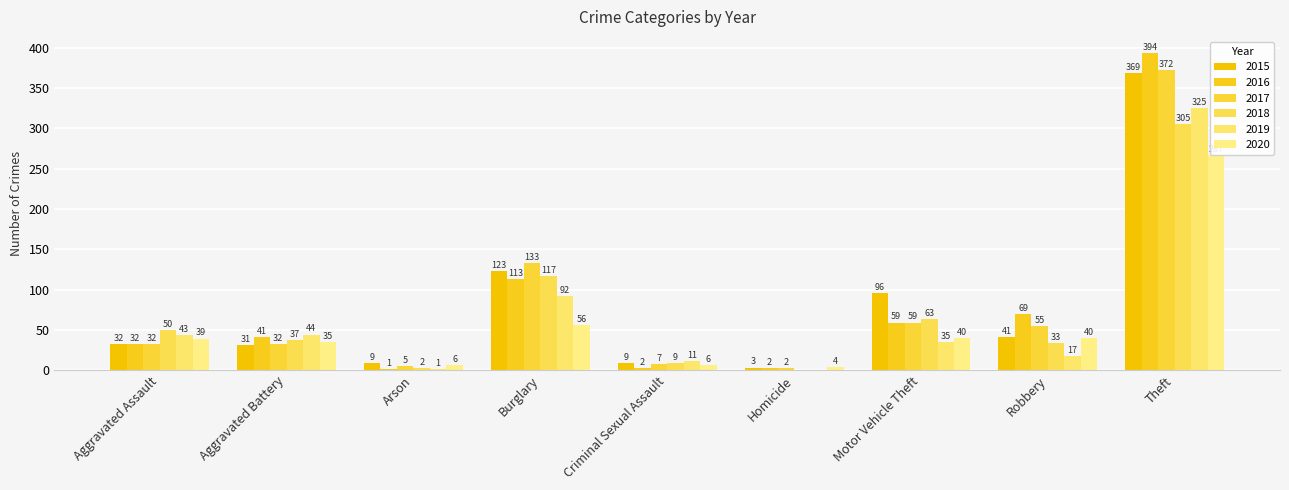

Which series has the largest total across all categories?

2015